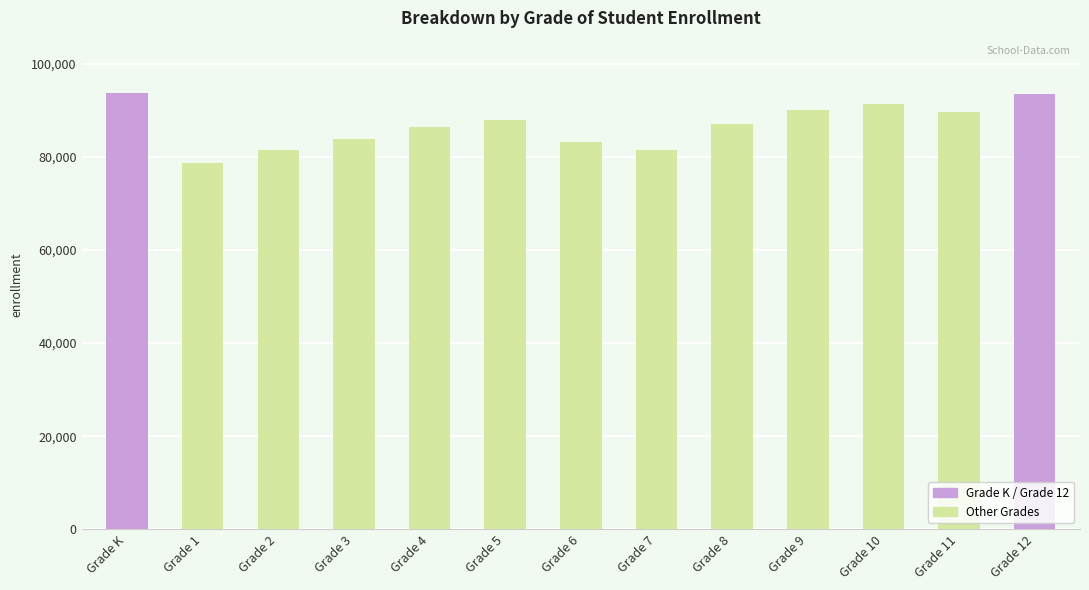

What is the value of the 8th bar from the left?

81561